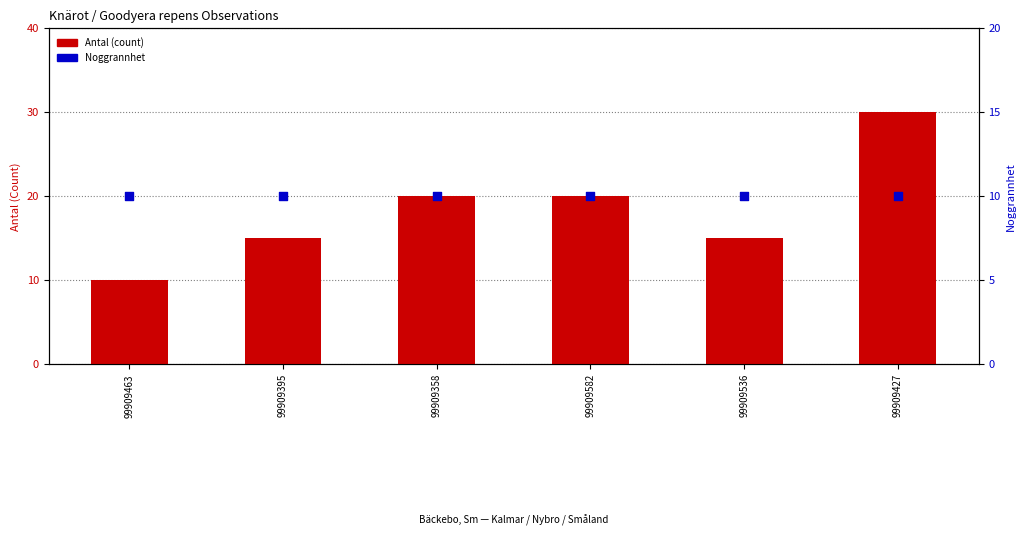

Which series reaches the maximum Y coordinate?

Antal (count)